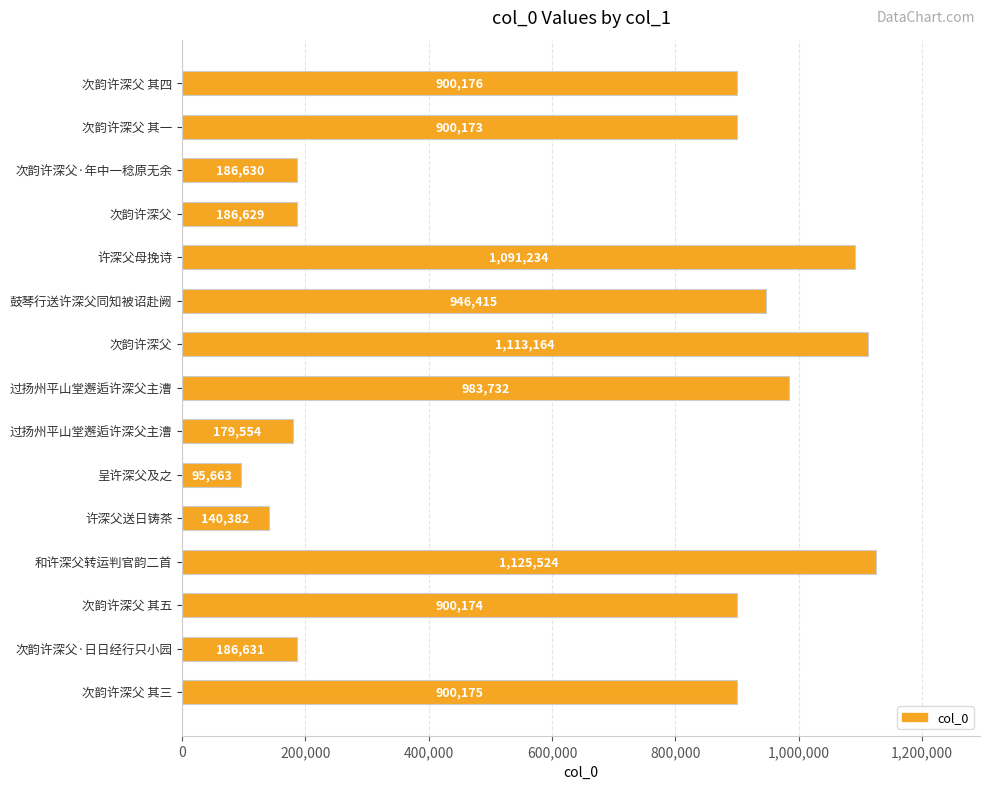

Does the chart contain any negative values?

No